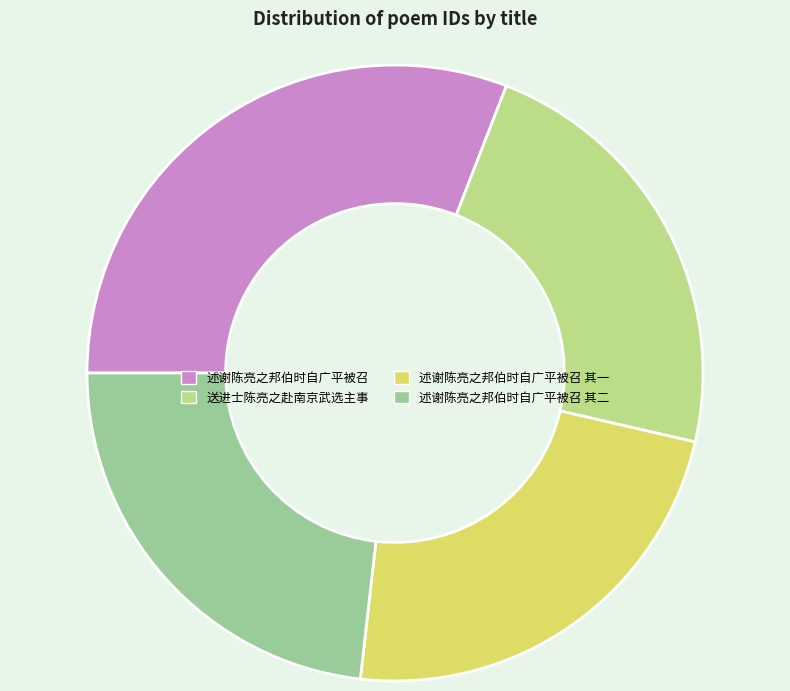

Does any single category account for the majority?

No